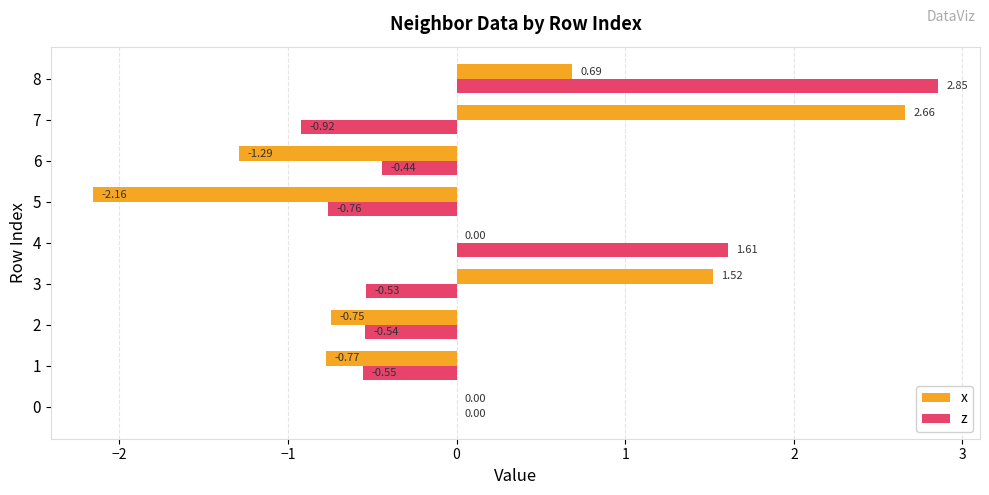

Is the value of x at 6 greater than the value of z at 0?

No